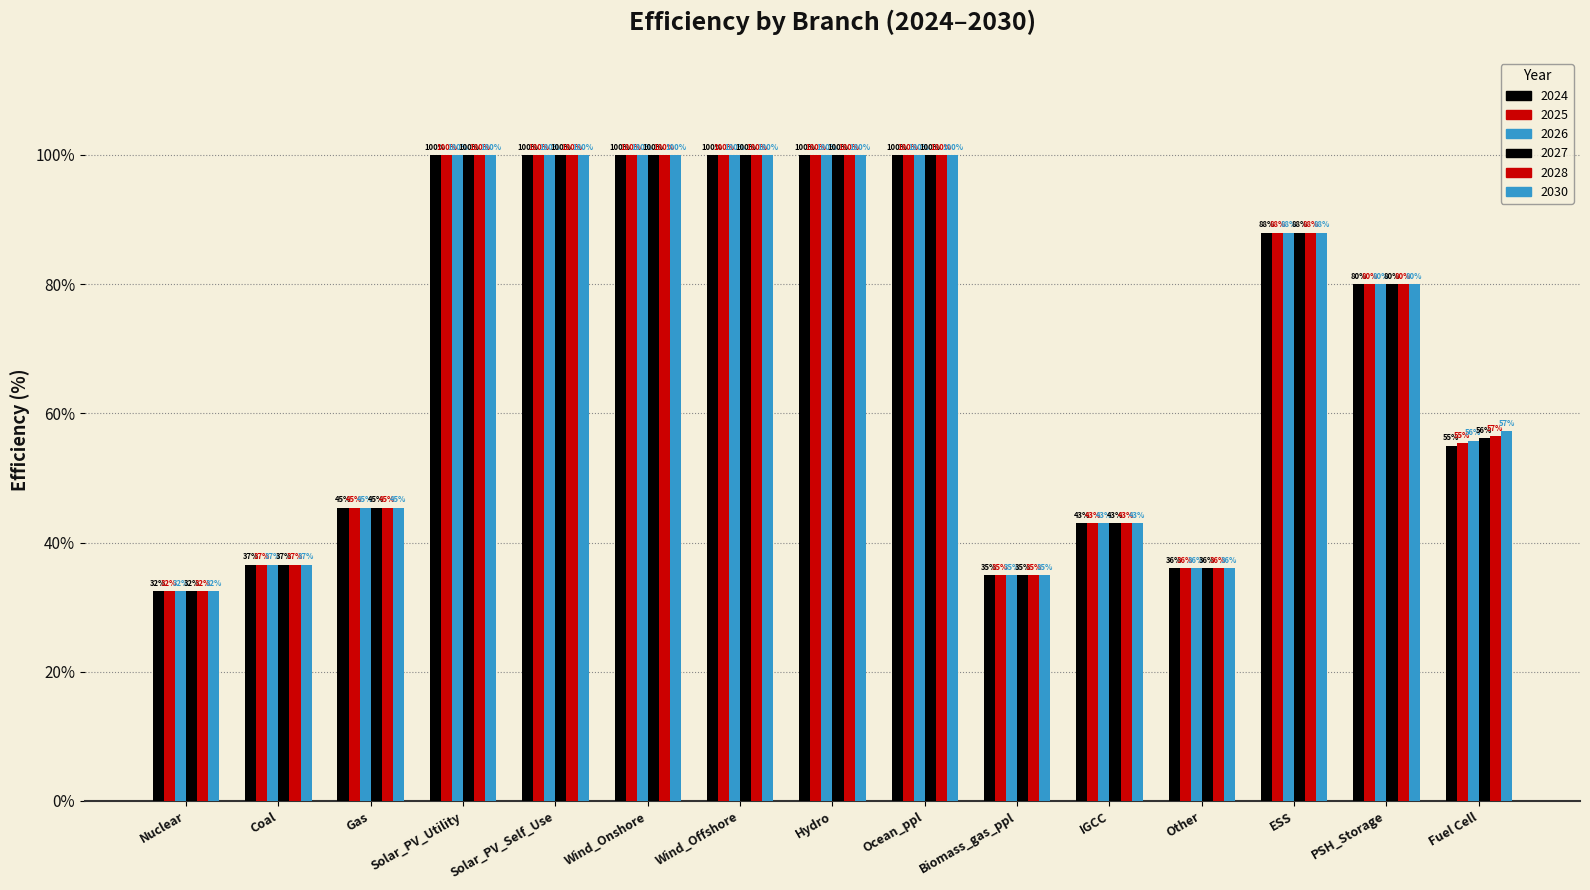

Which label corresponds to the smallest value in the chart?

Nuclear